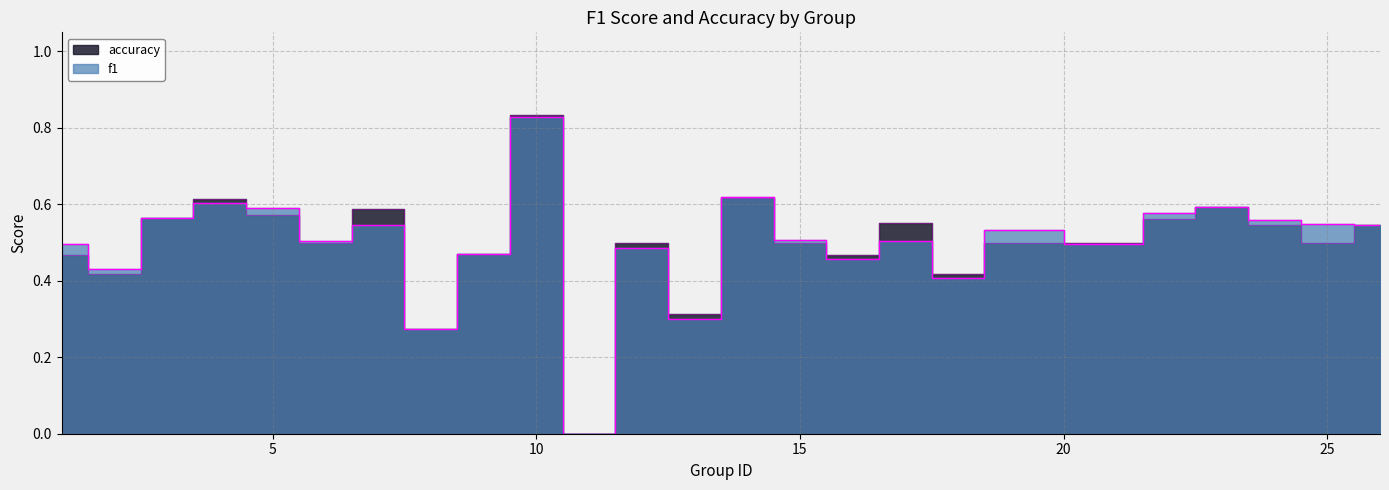

Which series has the widest spread of values?

accuracy